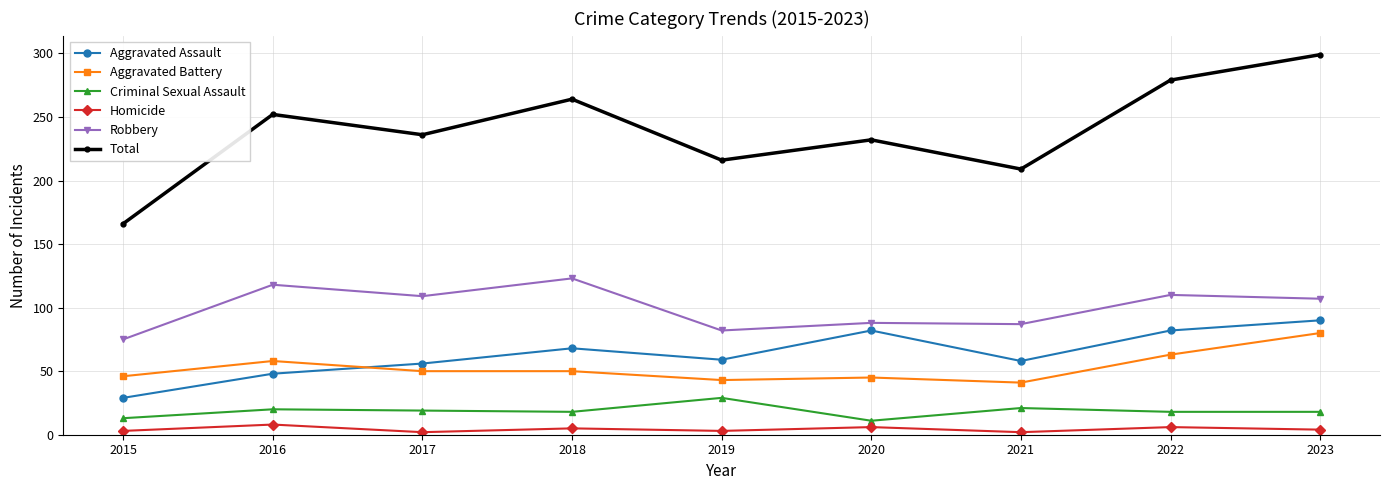

What is the value of the Total point at the 9th from the left?

299